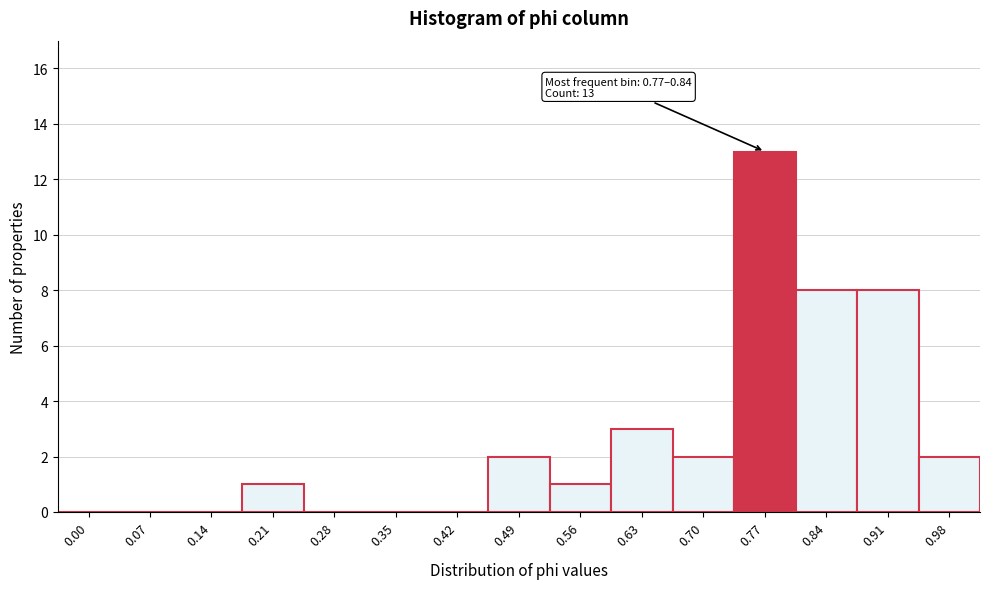

Reading left to right, what are all the values shown in this chart?

0.00=0	0.07=0	0.14=0	0.21=1	0.28=0	0.35=0	0.42=0	0.49=2	0.56=1	0.63=3	0.70=2	0.77=13	0.84=8	0.91=8	0.98=2